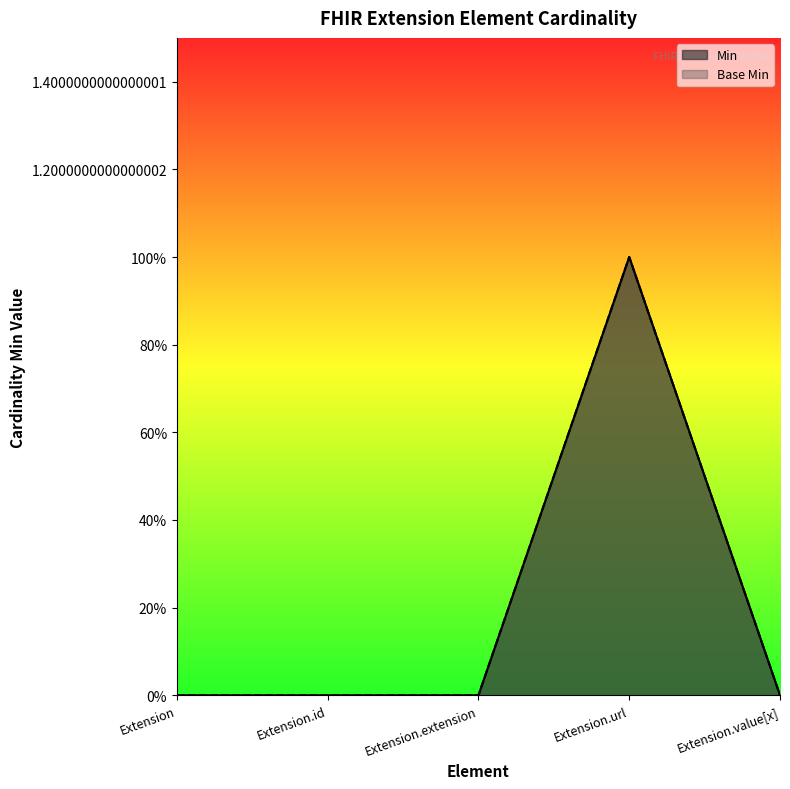

How many Min values are between 0 and 1?

5